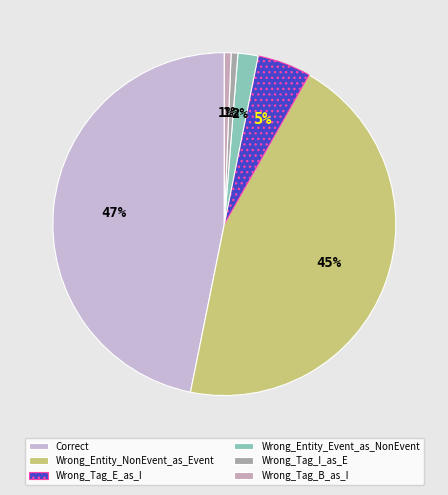

How many slices are in this pie chart?

6